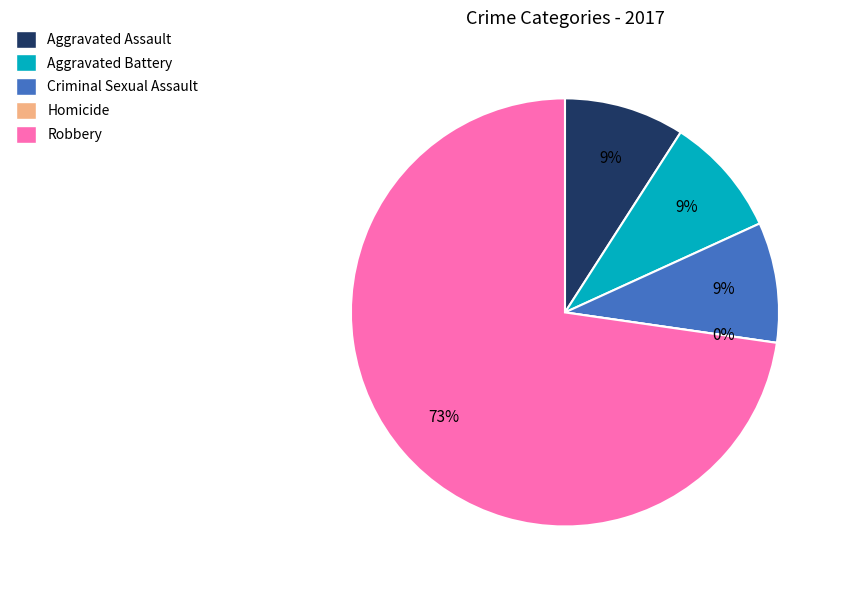

Which category has the smallest portion of the pie?

Homicide